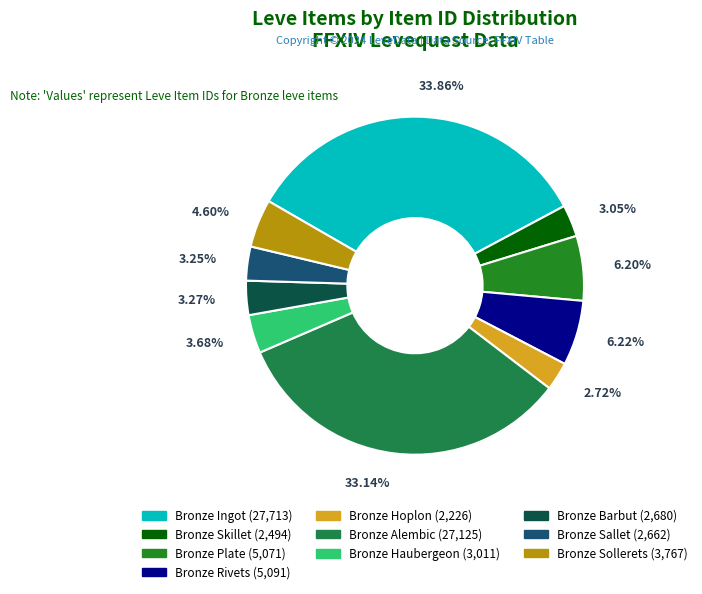

How much of the chart is everything except Bronze Plate?

93.8%